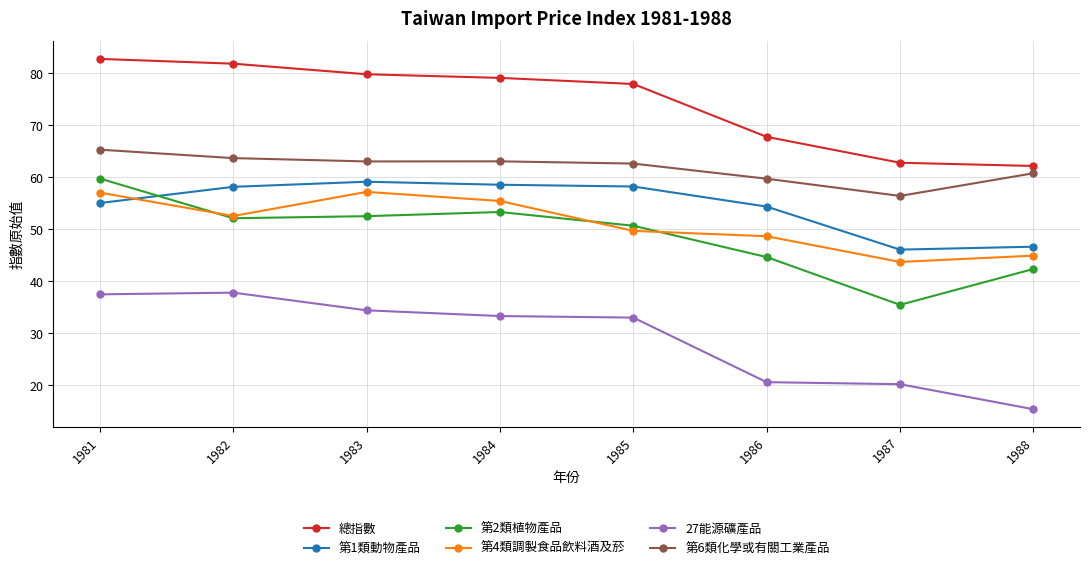

What are all the series names shown in the legend?

總指數, 第1類動物產品, 第2類植物產品, 第4類調製食品飲料酒及菸, 27能源礦產品, 第6類化學或有關工業產品